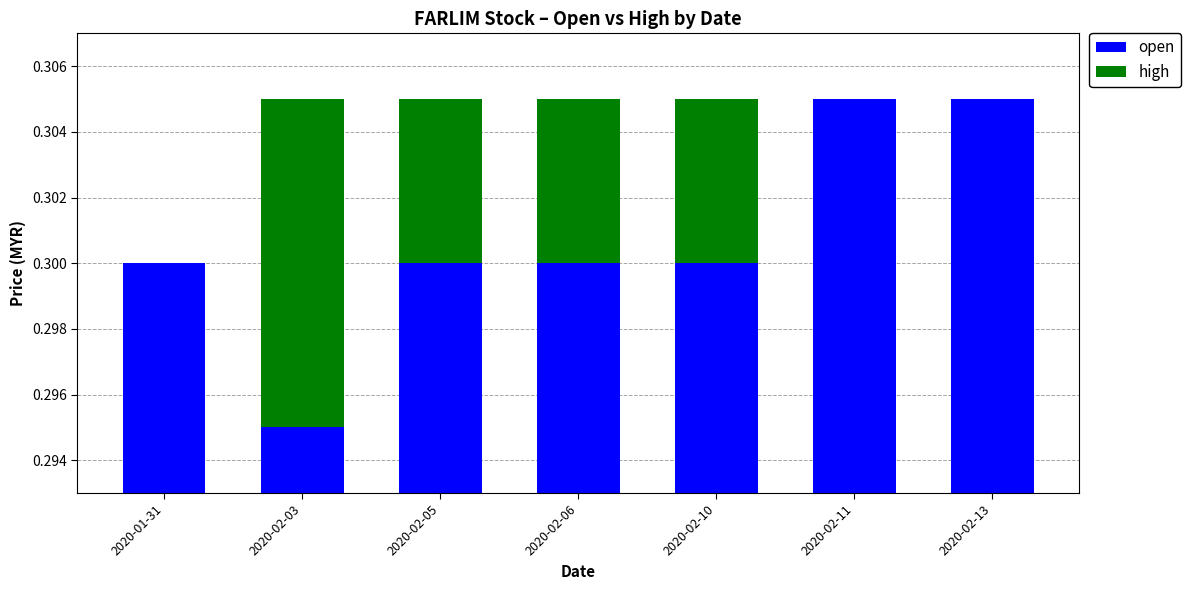

List the series in order of their overall mean, highest first.

open, high